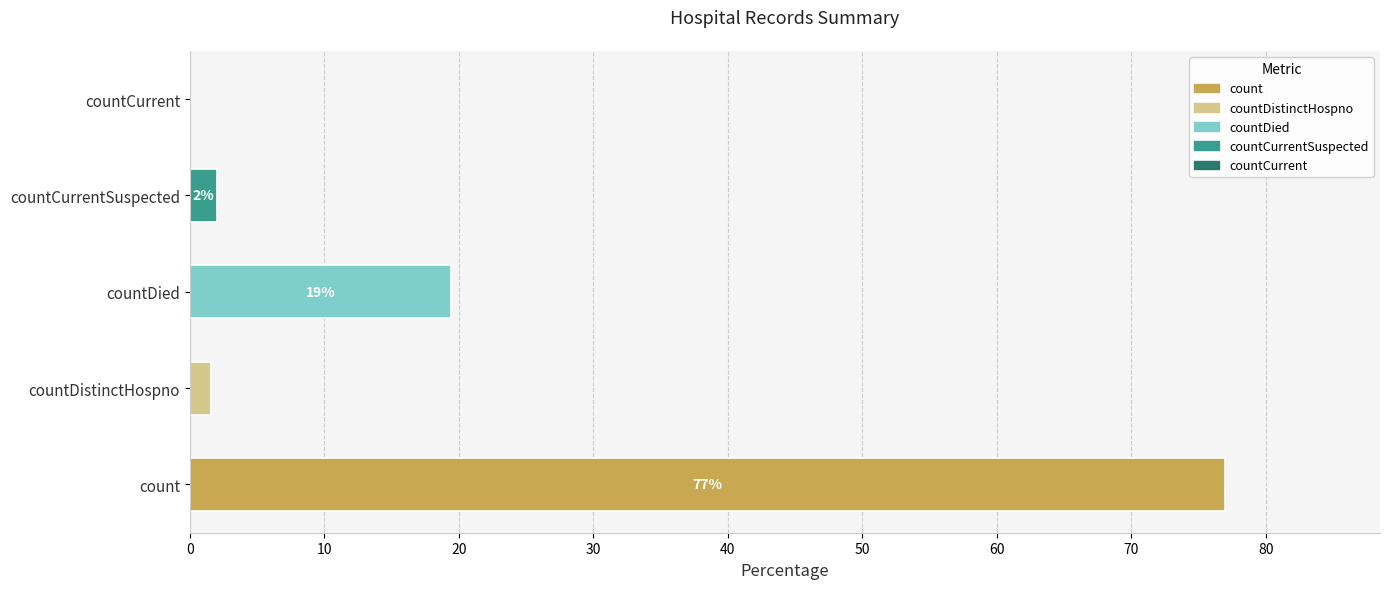

What is the greatest value displayed?

76.9